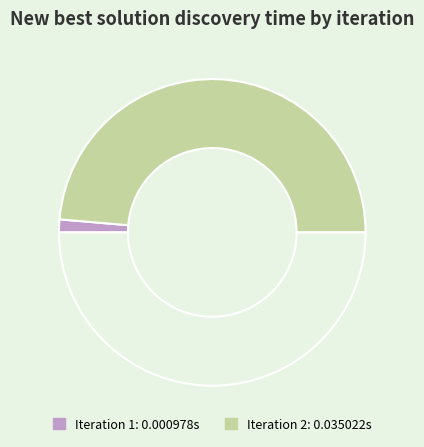

How many segments does this pie chart have?

3